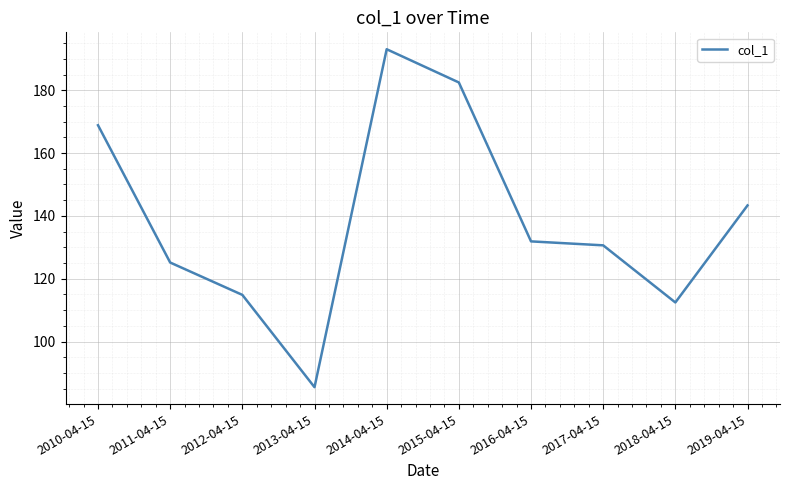

List the labels in order of value, smallest first.

2013-04-15, 2018-04-15, 2012-04-15, 2011-04-15, 2017-04-15, 2016-04-15, 2019-04-15, 2010-04-15, 2015-04-15, 2014-04-15